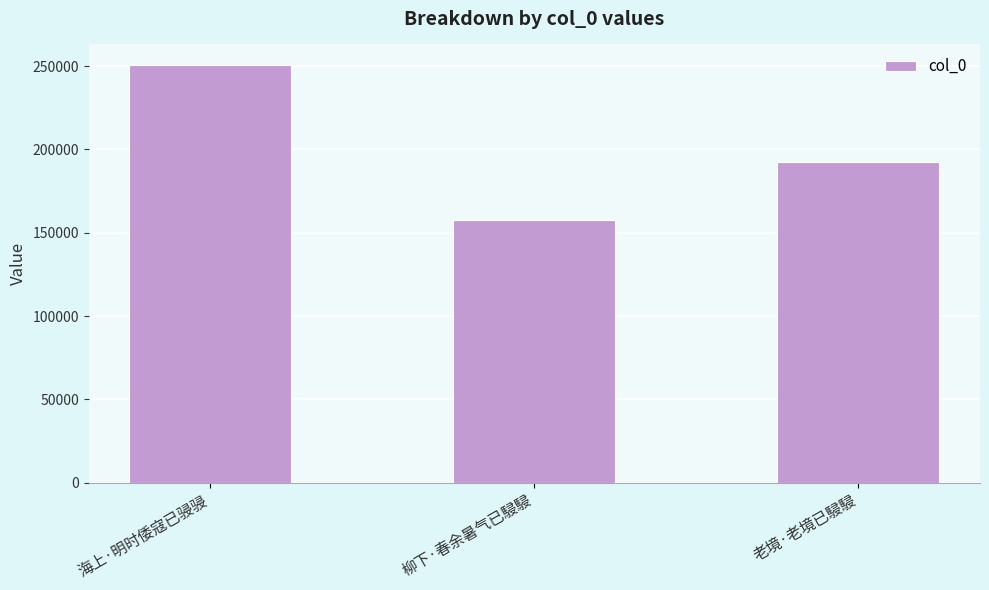

List the labels in order of value, smallest first.

柳下·春余暑气已駸駸, 老境·老境已駸駸, 海上·明时倭寇已骎骎